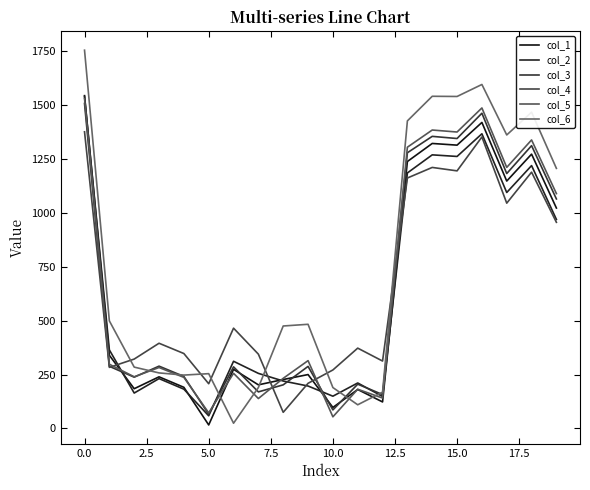

Does the chart have visible grid lines?

No